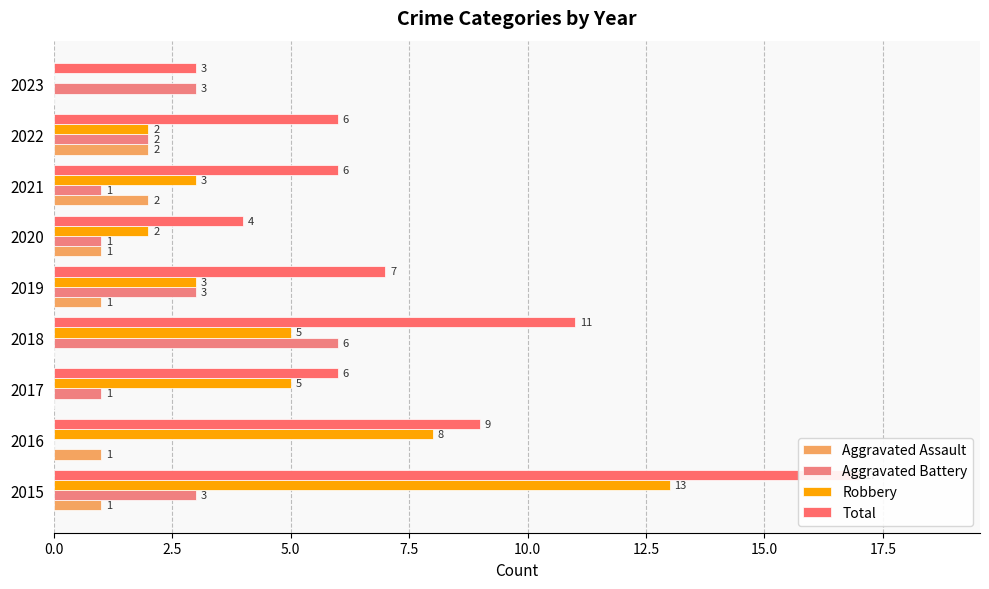

Which series has the widest spread of values?

Total